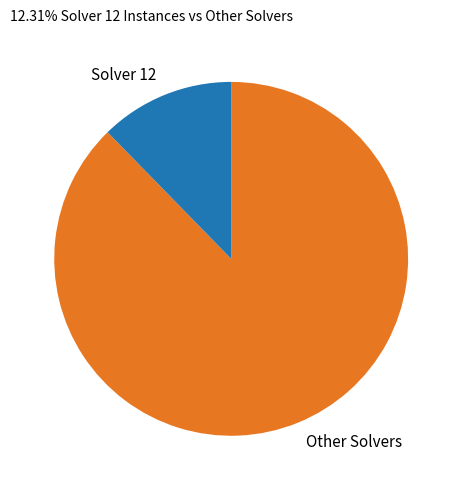

Rank the categories by value from lowest to highest.

Solver 12, Other Solvers